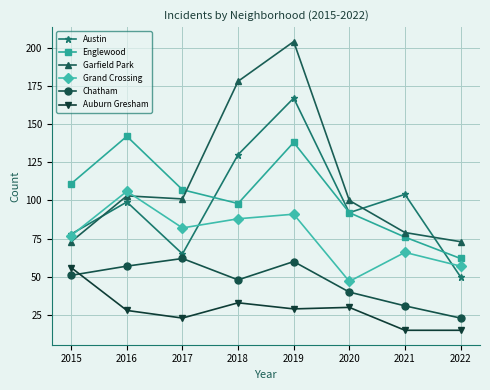

Which category has the highest value in the Chatham series?

2017